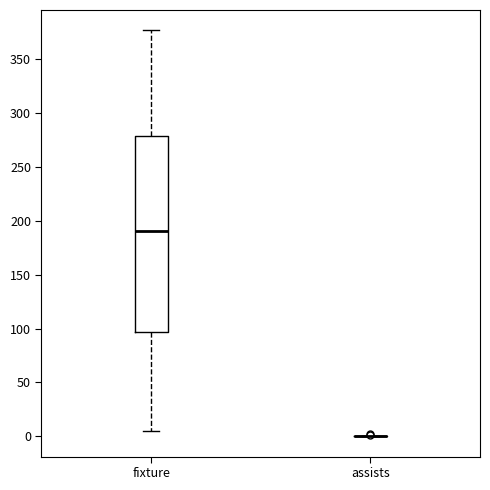

Comparing the boxes themselves (not the whiskers), which one is the tallest?

fixture